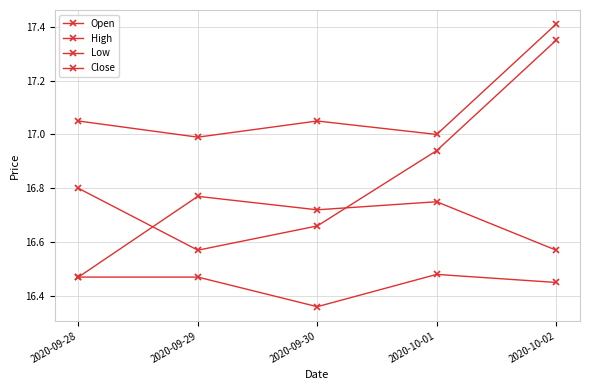

At which category does Open reach its first local valley?

2020-09-30